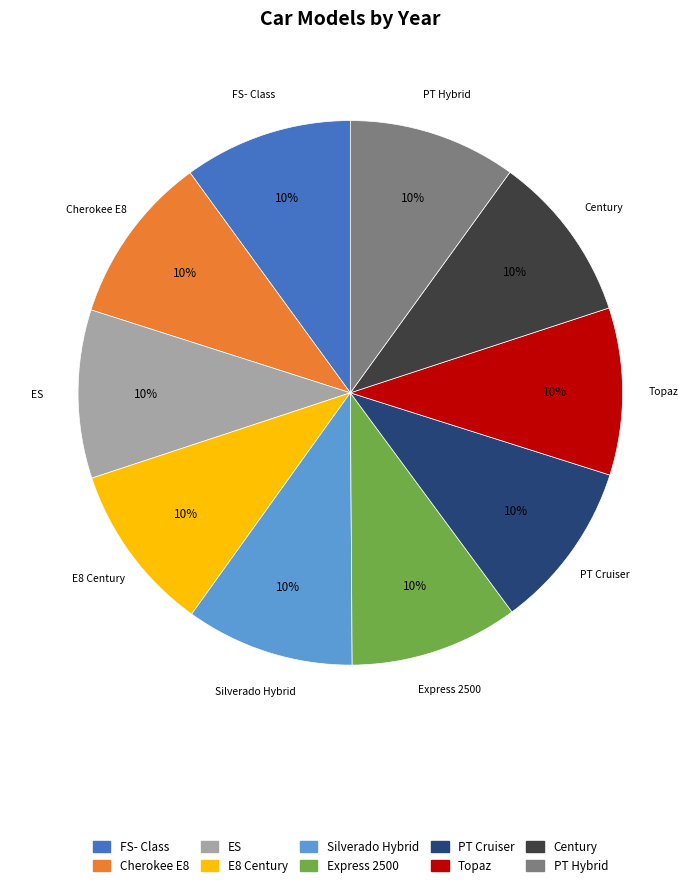

To the nearest percent, what percentage of the pie is ES?

10%